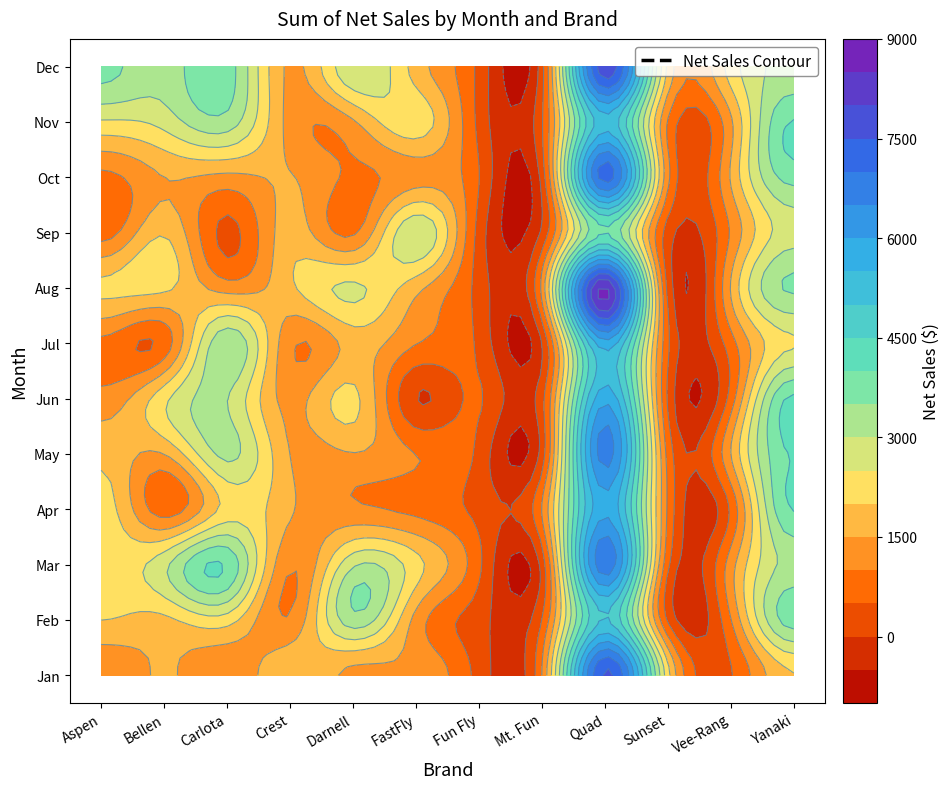

How many series are shown in this chart?

12